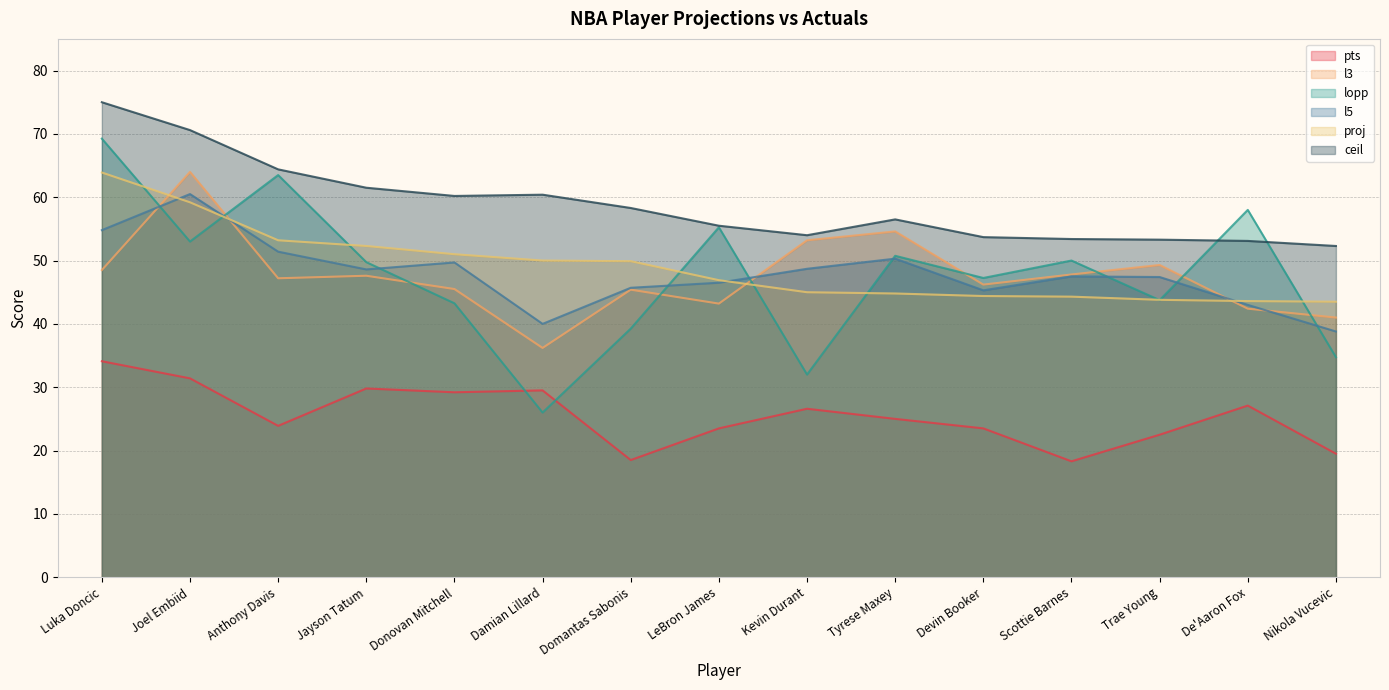

Reading left to right, transcribe all the data shown in this chart.

proj: Luka Doncic=63.9	Joel Embiid=59.2	Anthony Davis=53.2	Jayson Tatum=52.3	Donovan Mitchell=51.0	Damian Lillard=50.0	Domantas Sabonis=49.9	LeBron James=46.9	Kevin Durant=45.0	Tyrese Maxey=44.8	Devin Booker=44.4	Scottie Barnes=44.3	Trae Young=43.8	De'Aaron Fox=43.6	Nikola Vucevic=43.5
l3: Luka Doncic=48.5	Joel Embiid=64.0	Anthony Davis=47.2	Jayson Tatum=47.6	Donovan Mitchell=45.5	Damian Lillard=36.2	Domantas Sabonis=45.4	LeBron James=43.2	Kevin Durant=53.2	Tyrese Maxey=54.6	Devin Booker=46.2	Scottie Barnes=47.8	Trae Young=49.3	De'Aaron Fox=42.4	Nikola Vucevic=41.0
ceil: Luka Doncic=75.0	Joel Embiid=70.6	Anthony Davis=64.4	Jayson Tatum=61.5	Donovan Mitchell=60.2	Damian Lillard=60.4	Domantas Sabonis=58.3	LeBron James=55.5	Kevin Durant=54.0	Tyrese Maxey=56.5	Devin Booker=53.7	Scottie Barnes=53.4	Trae Young=53.3	De'Aaron Fox=53.1	Nikola Vucevic=52.3
l5: Luka Doncic=54.8	Joel Embiid=60.5	Anthony Davis=51.4	Jayson Tatum=48.6	Donovan Mitchell=49.7	Damian Lillard=40.0	Domantas Sabonis=45.7	LeBron James=46.5	Kevin Durant=48.7	Tyrese Maxey=50.3	Devin Booker=45.3	Scottie Barnes=47.5	Trae Young=47.4	De'Aaron Fox=43.0	Nikola Vucevic=38.8
pts: Luka Doncic=34.1	Joel Embiid=31.4	Anthony Davis=23.9	Jayson Tatum=29.8	Donovan Mitchell=29.2	Damian Lillard=29.5	Domantas Sabonis=18.5	LeBron James=23.5	Kevin Durant=26.6	Tyrese Maxey=25.0	Devin Booker=23.5	Scottie Barnes=18.3	Trae Young=22.5	De'Aaron Fox=27.1	Nikola Vucevic=19.5
lopp: Luka Doncic=69.2	Joel Embiid=53.0	Anthony Davis=63.5	Jayson Tatum=49.8	Donovan Mitchell=43.2	Damian Lillard=26.0	Domantas Sabonis=39.2	LeBron James=55.2	Kevin Durant=32.0	Tyrese Maxey=50.8	Devin Booker=47.2	Scottie Barnes=50.0	Trae Young=43.8	De'Aaron Fox=58.0	Nikola Vucevic=34.8